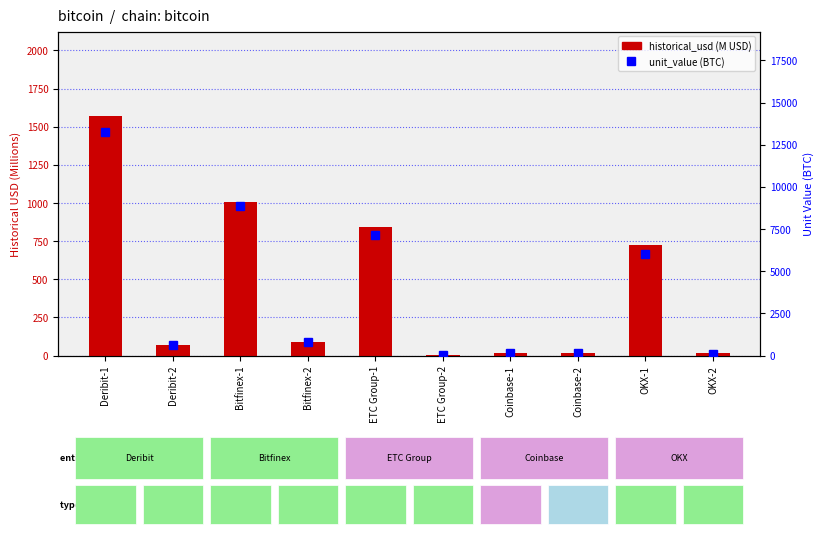

How many bars are there in each group?

2